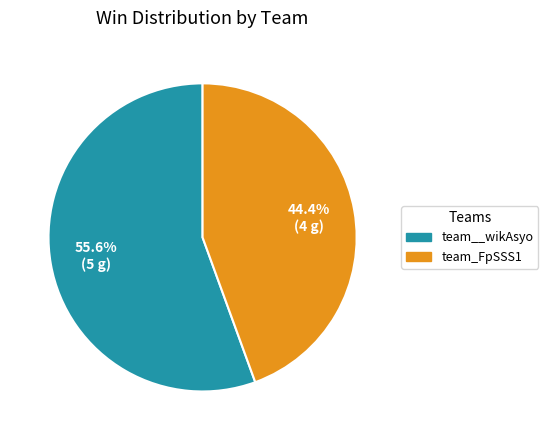

To the nearest percent, what percentage of the pie is team__wikAsyo?

56%